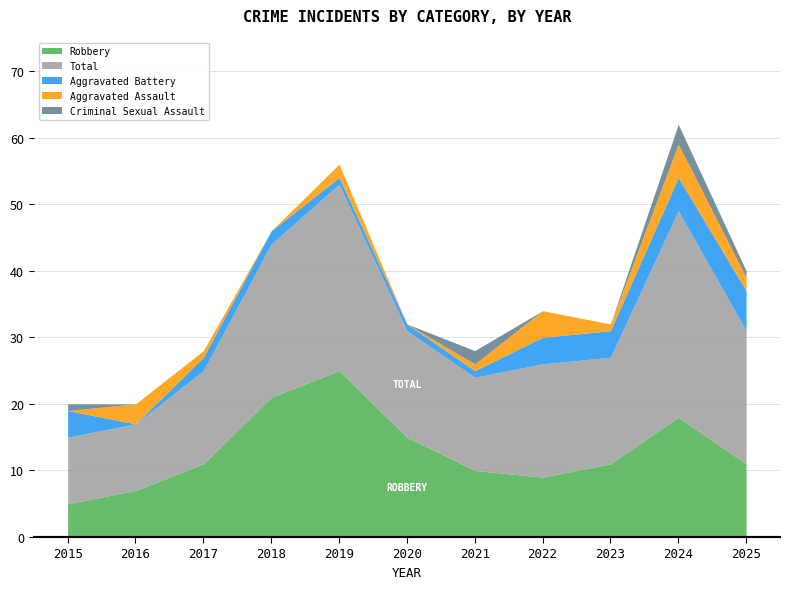

Which category has the highest value in the Robbery series?

2019